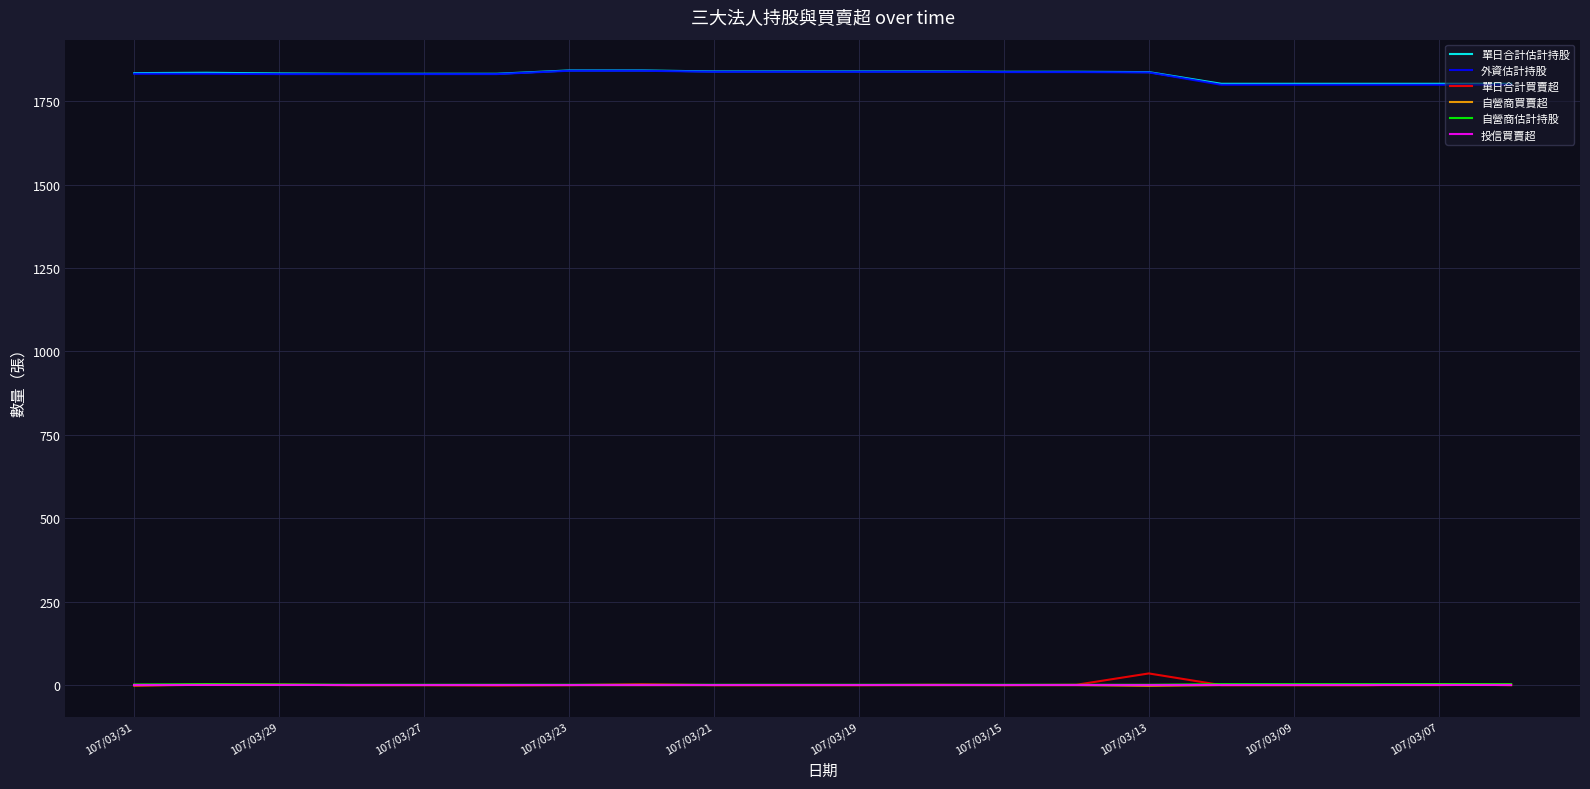

What is the maximum value shown in the chart?

1842